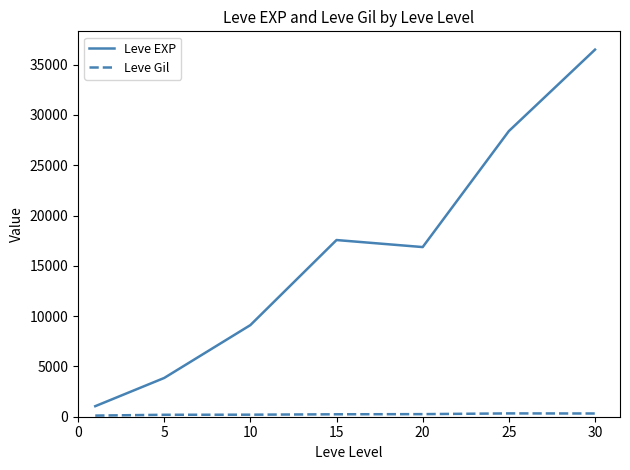

What is the difference between the second highest and minimum values in the Leve EXP series?

27345.3